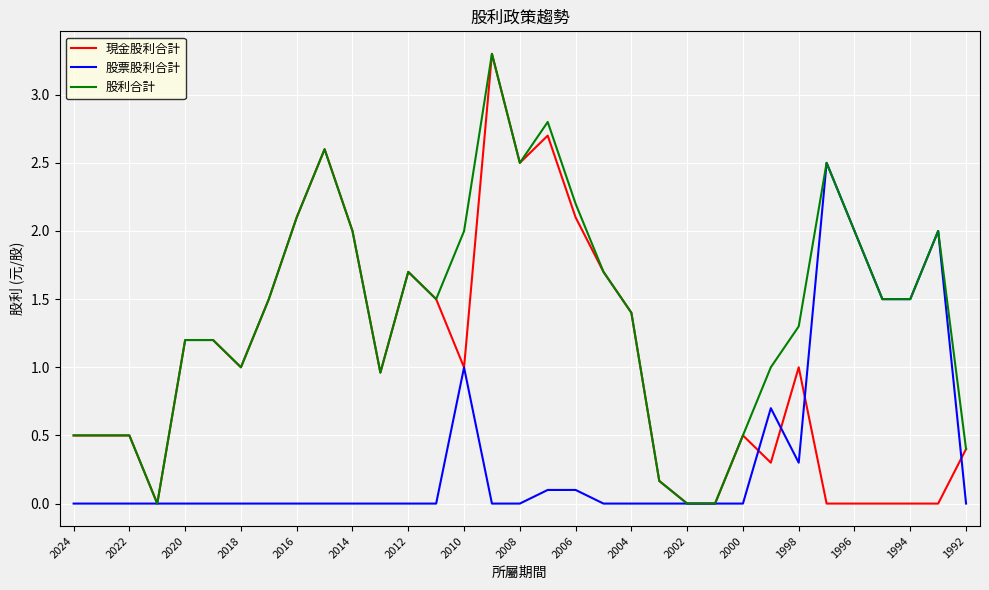

Which series has the largest total across all categories?

股利合計